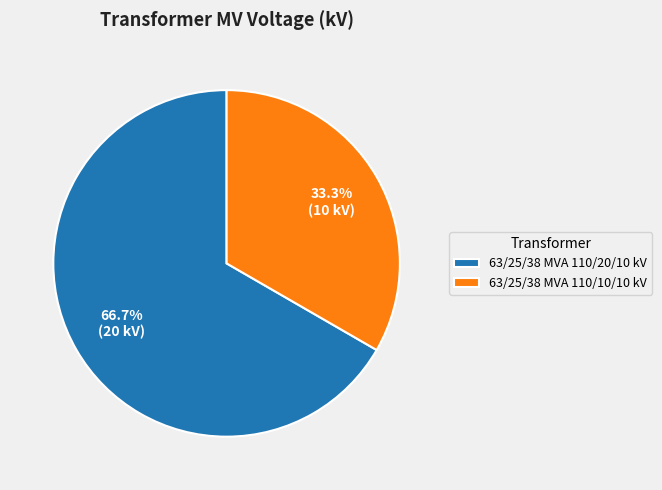

Which category has the biggest portion of the pie?

63/25/38 MVA 110/20/10 kV